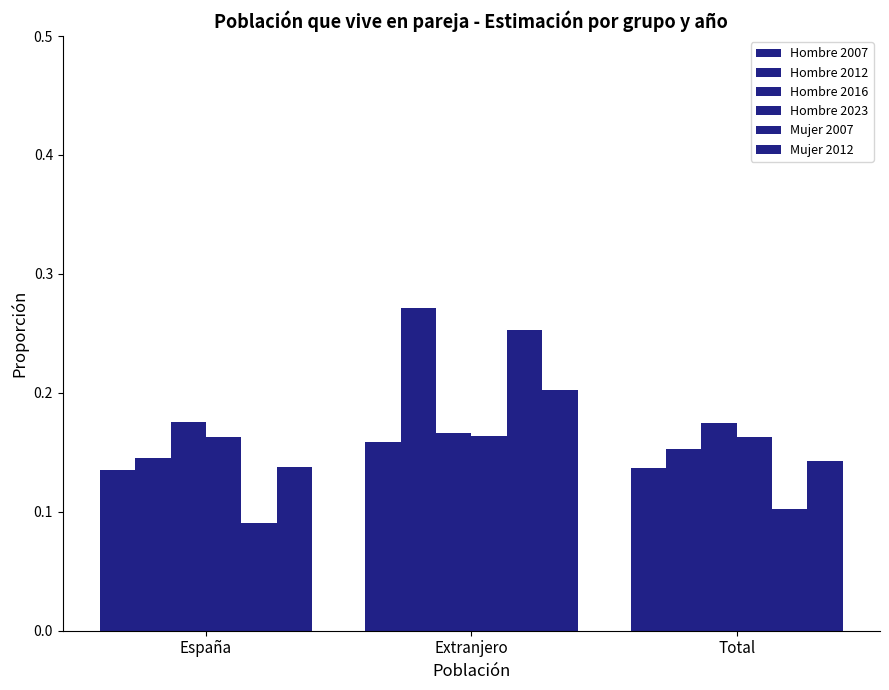

How many distinct data groups are displayed?

6